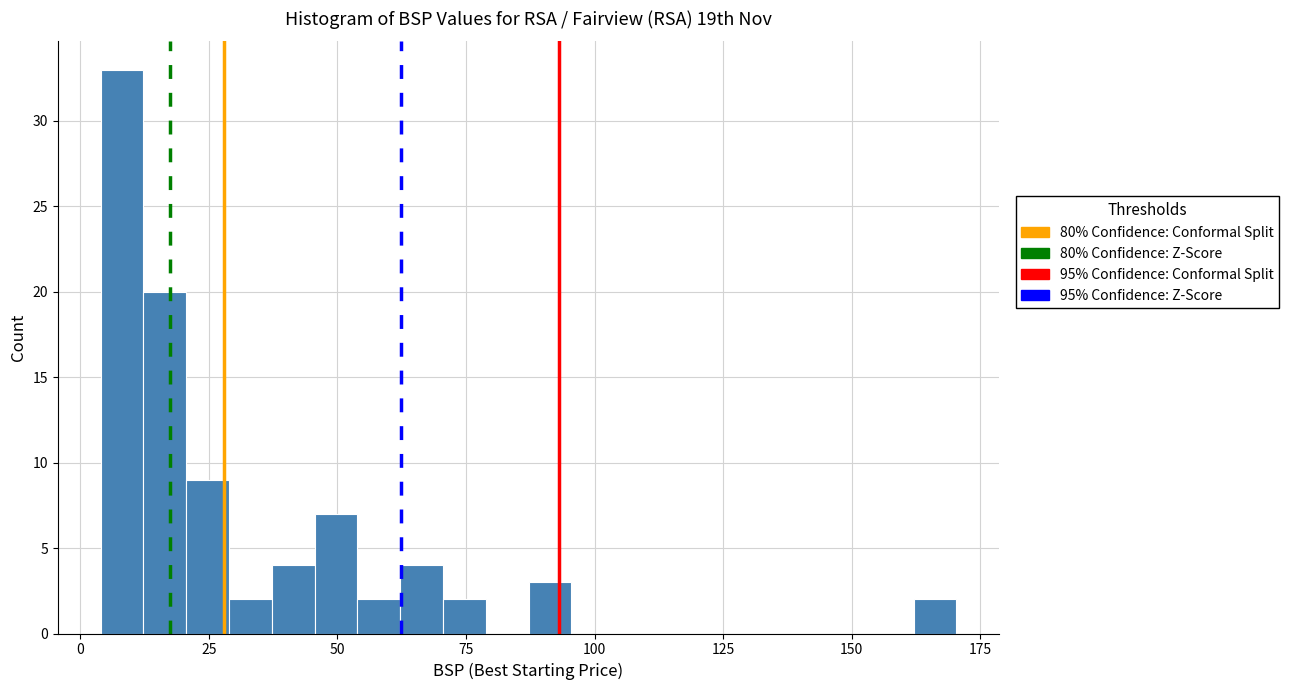

Around what value on the x-axis is the tallest bar? Give the approximate position of its centre, as read against the axis.

10